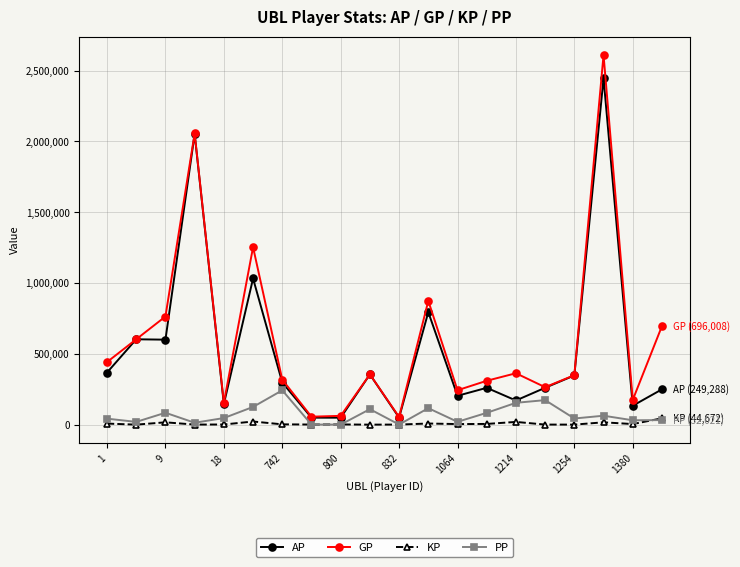

Which series has the largest range (max minus min)?

GP